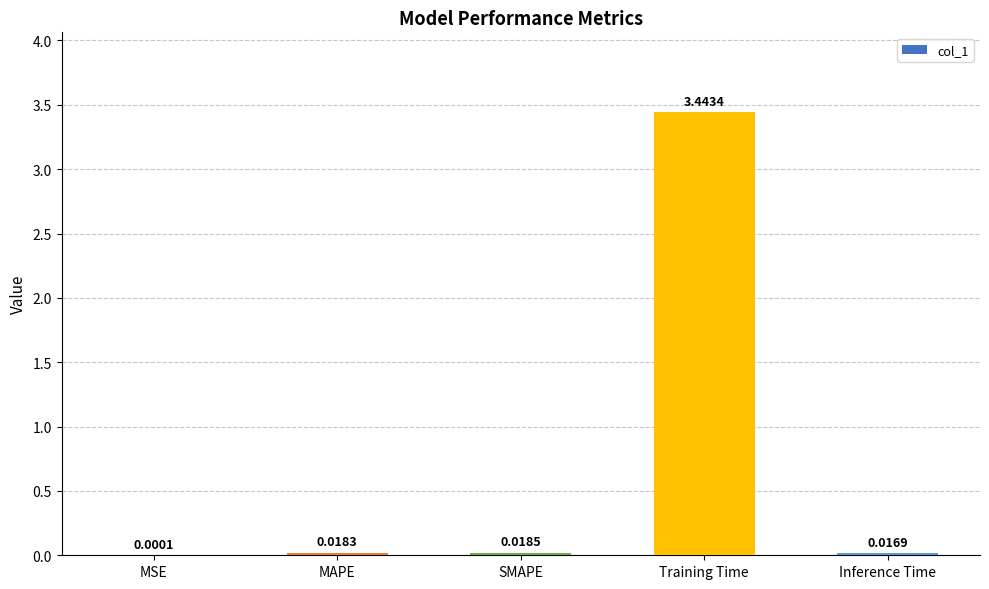

Are the bars horizontal?

No